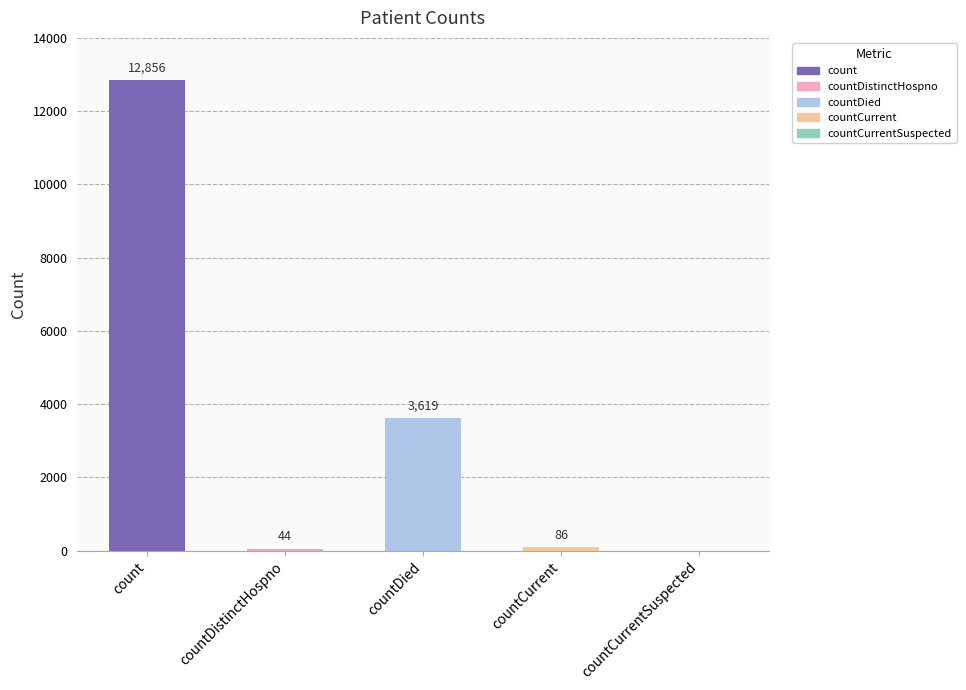

True or false: the data shows 5963 at countCurrentSuspected.

False